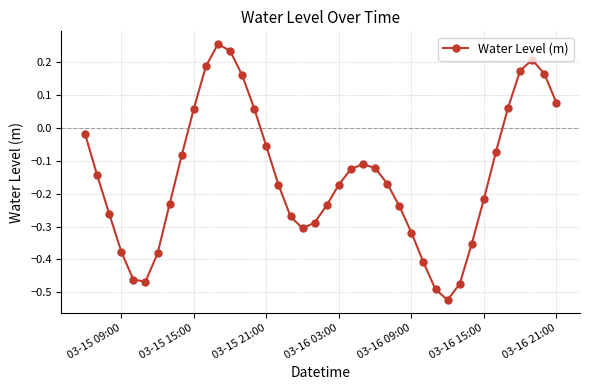

True or false: there are more than 2 points higher than both neighbors.

True